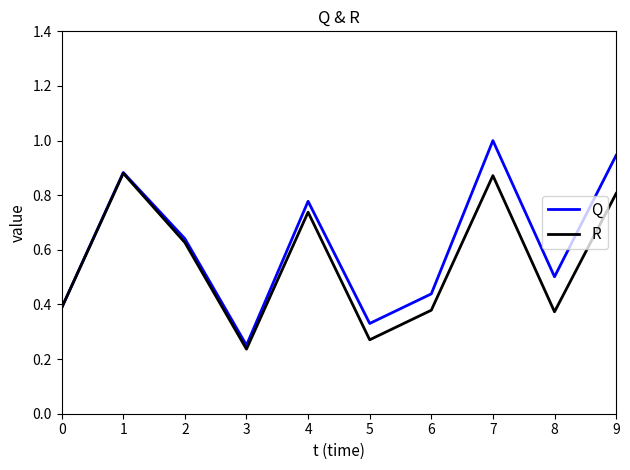

Which series has the largest total across all categories?

Q